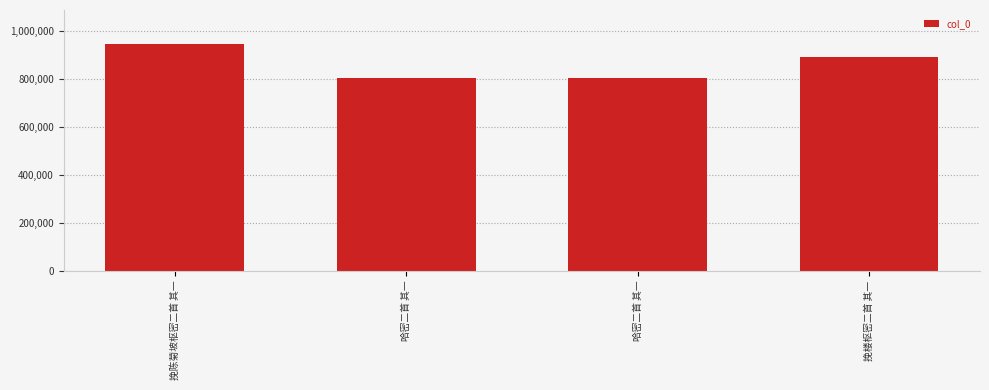

The value at 哈密二首 其一 is 555049. True or false?

False